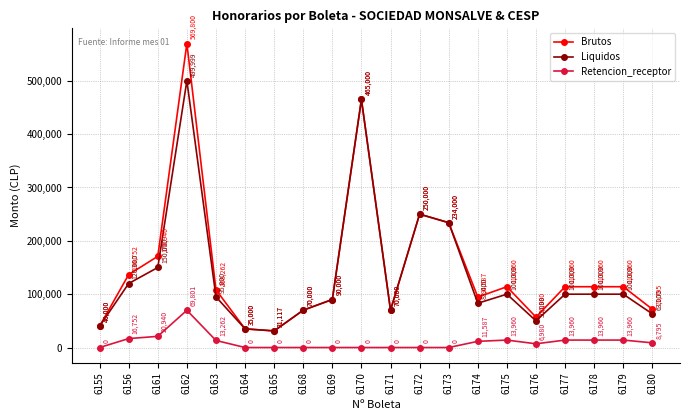

True or false: Brutos has a value of 44572 at 6177.

False